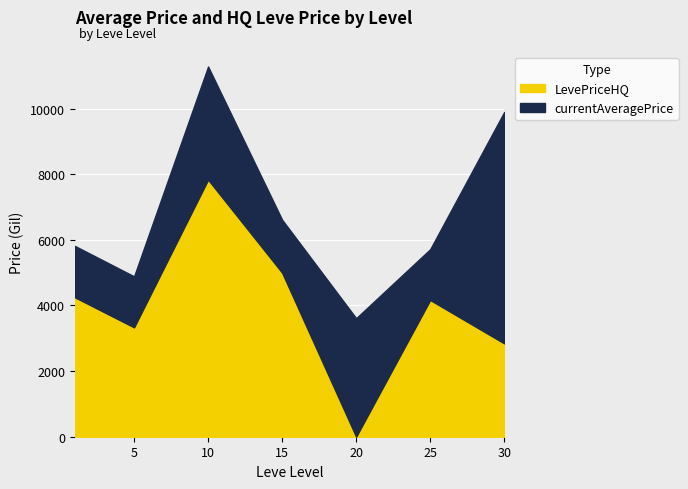

How many lines are shown in the chart?

2